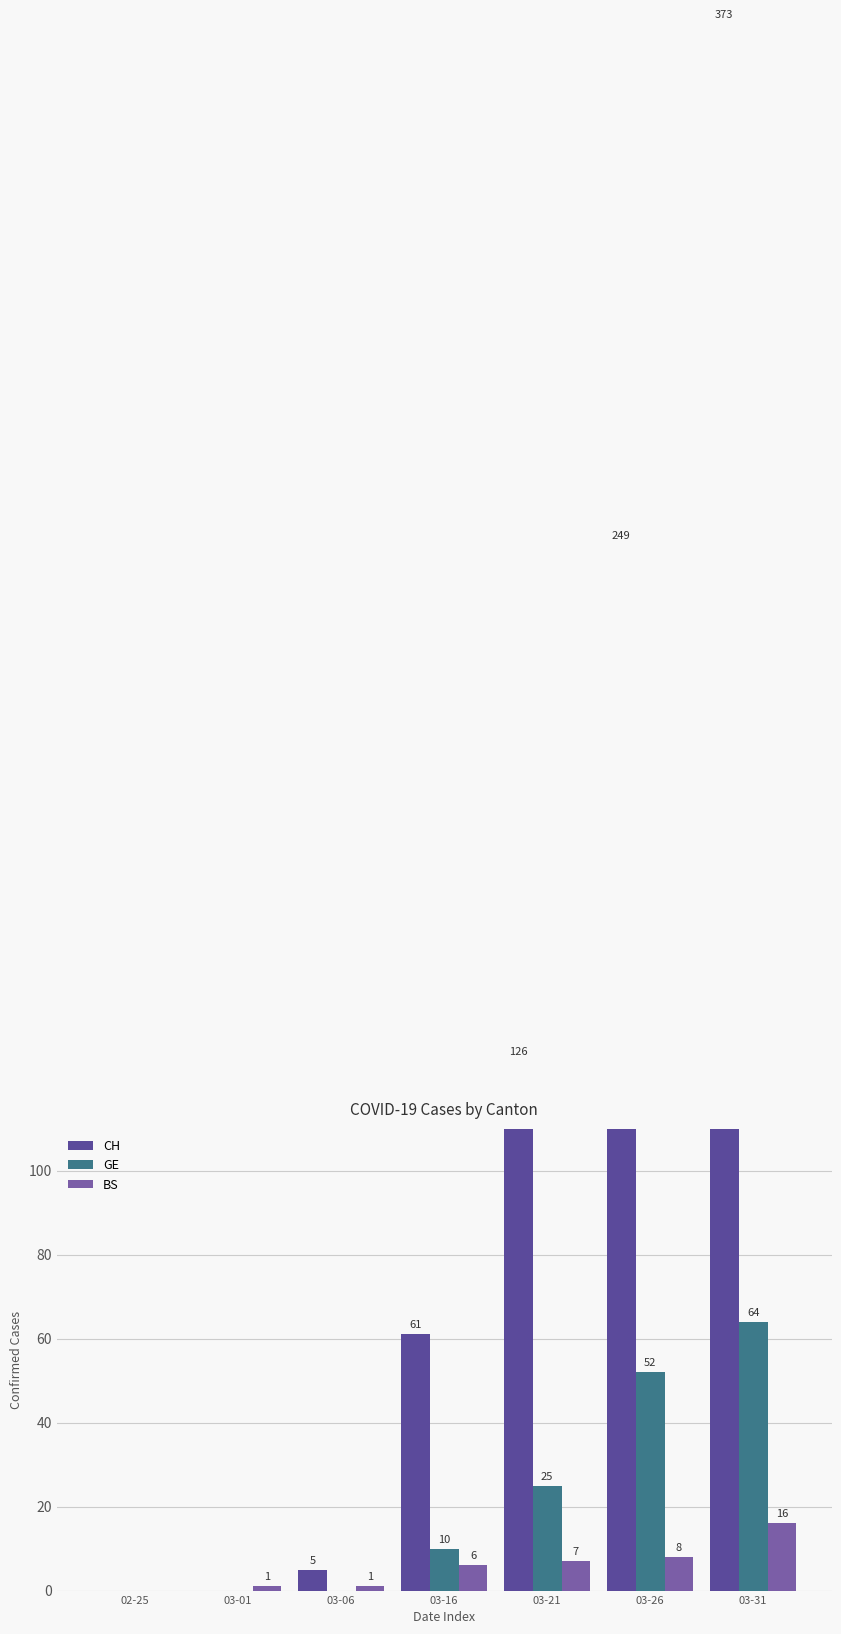

How many values in BS are above zero?

6